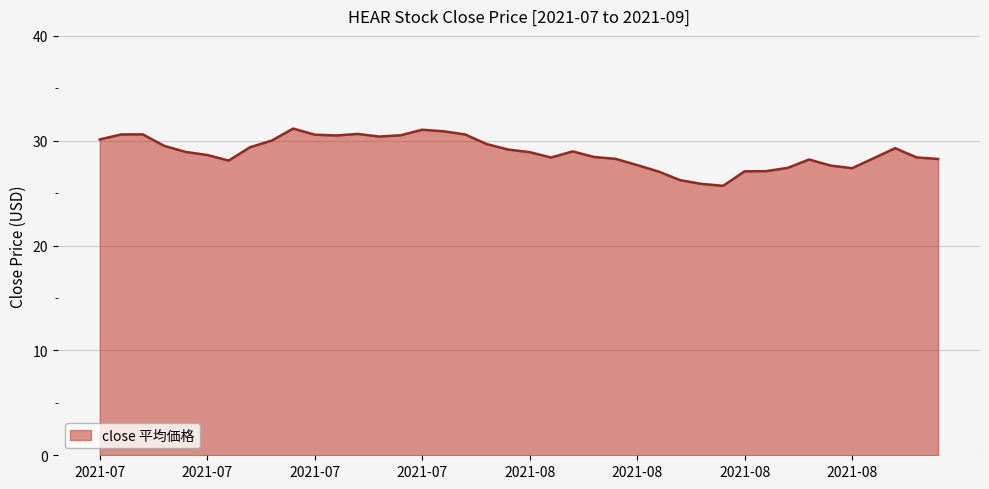

What is the difference between the maximum and minimum values?

5.5